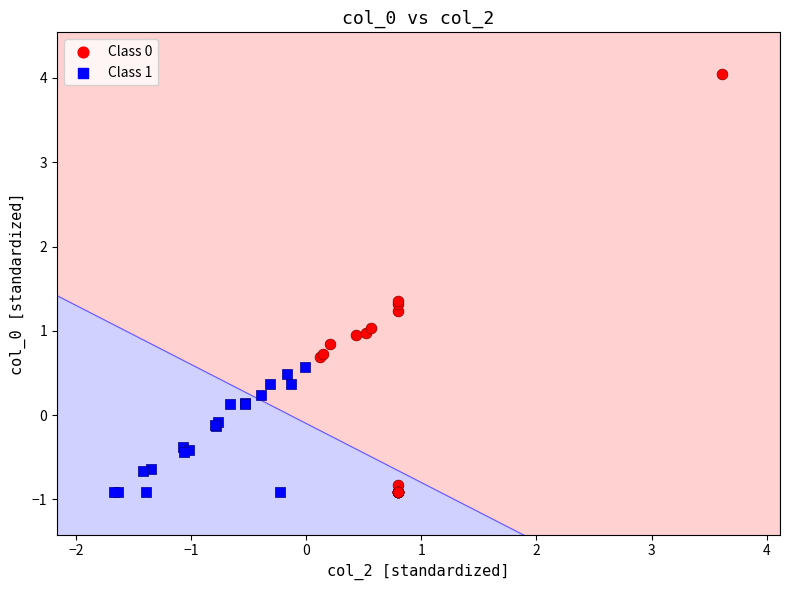

Which series reaches the maximum Y coordinate?

Class 0